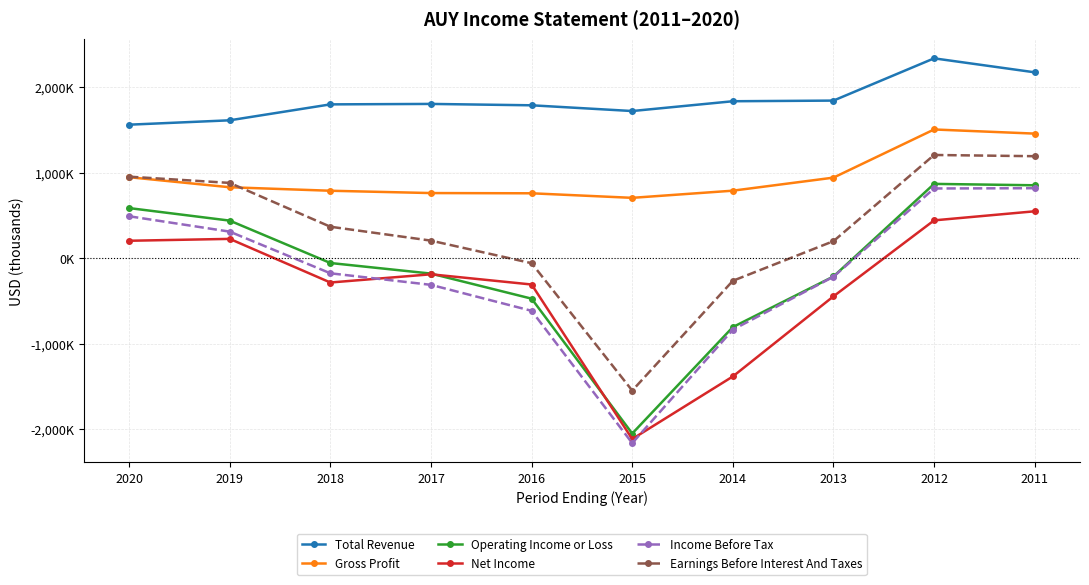

True or false: Earnings Before Interest And Taxes has a value of 1585309 at 2020.

False